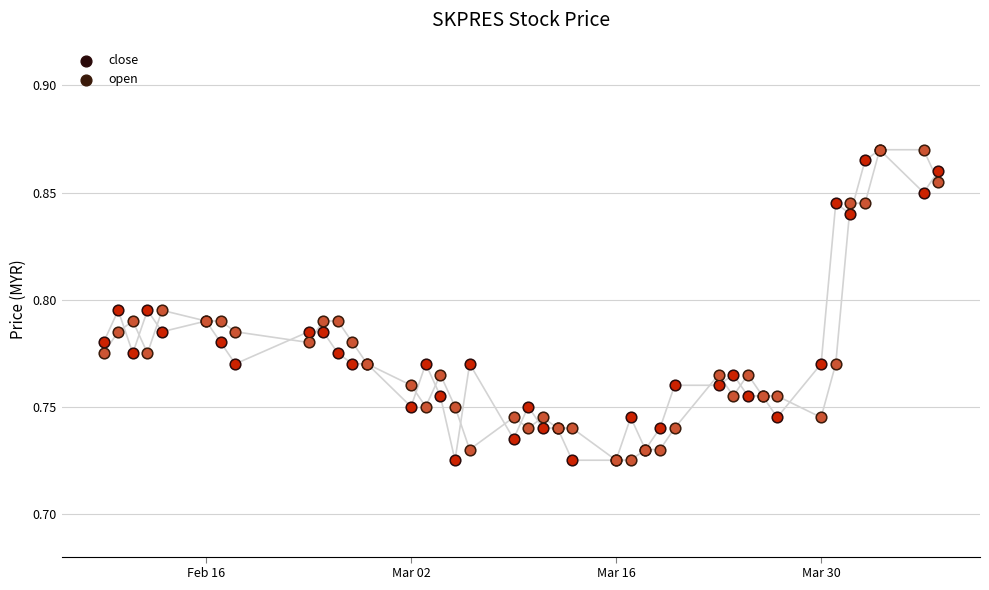

Is the value of open at 12 greater than the value of close at 31?

Yes